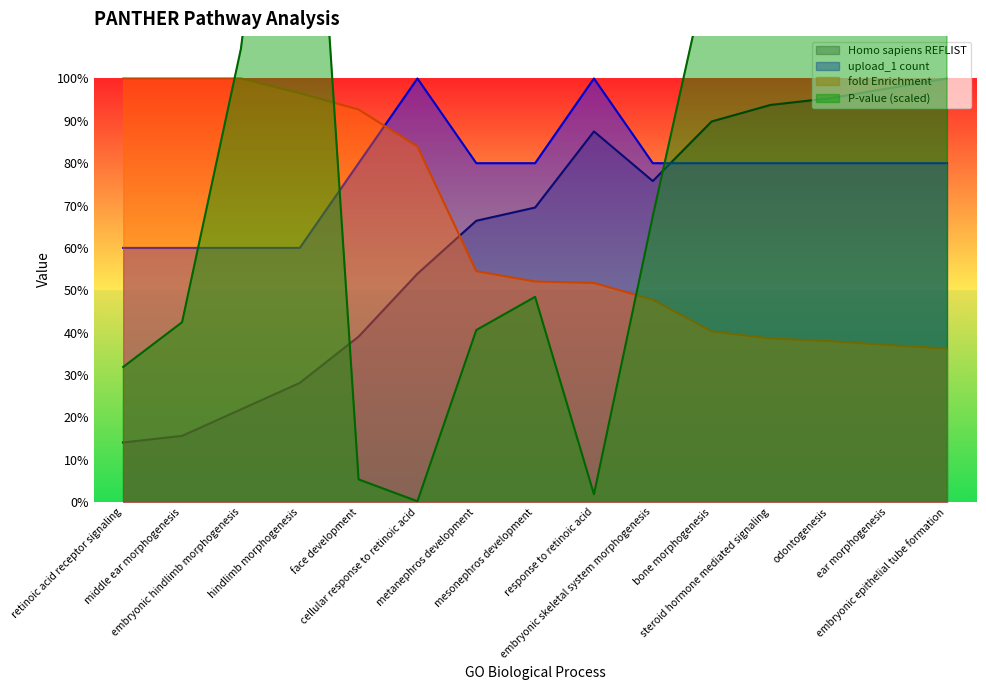

At how many categories does at least one series exceed 35?

15